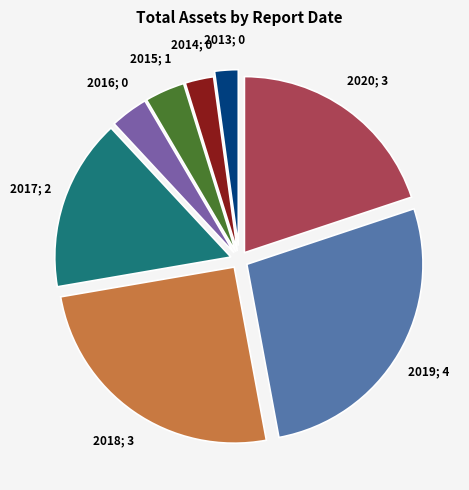

Is there any slice that represents more than half of the pie?

No